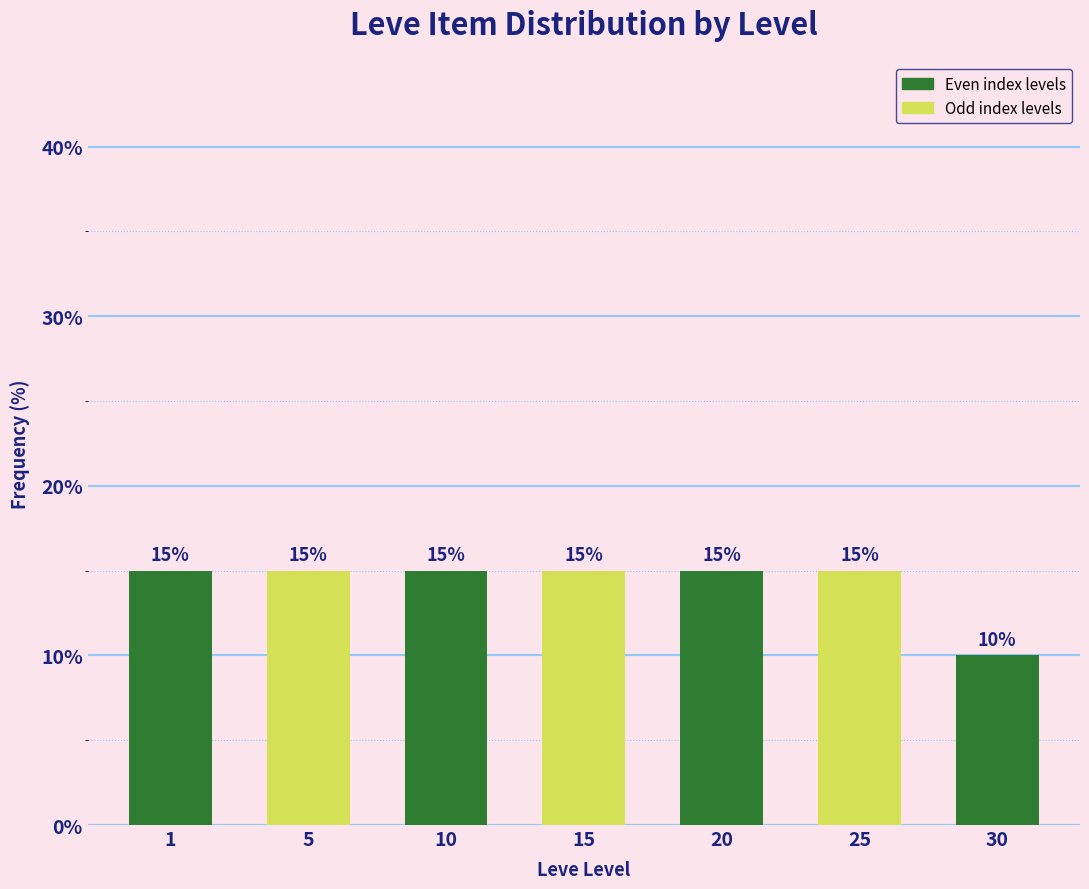

Reading left to right, extract all data points from this chart.

1=15	5=15	10=15	15=15	20=15	25=15	30=10